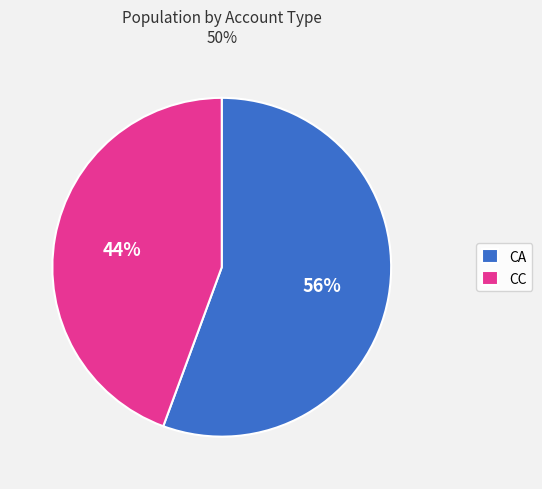

To the nearest percent, what percentage of the pie is CC?

44%